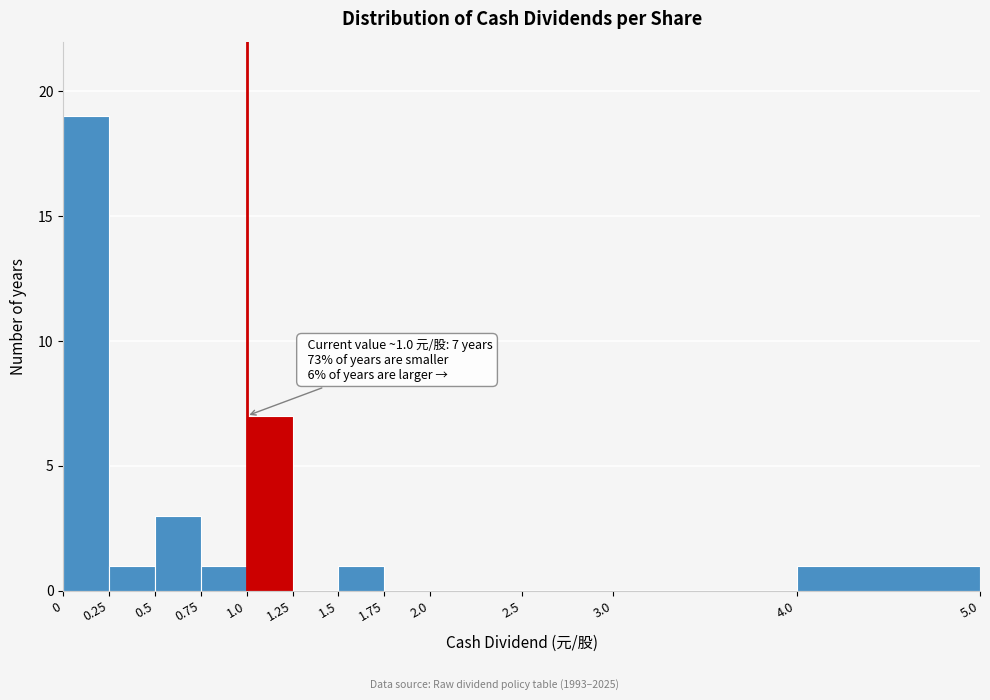

Which range on the x-axis has the tallest bar?

0 to 0.25